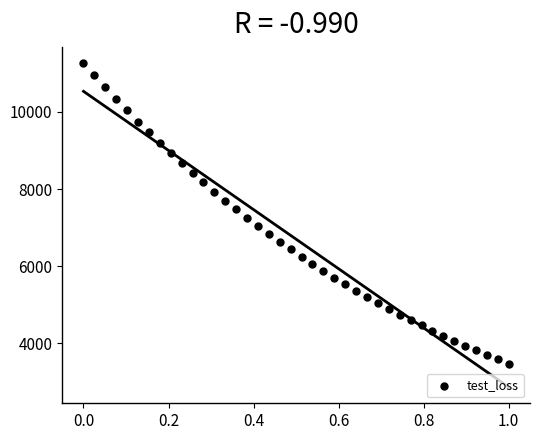

What is the range of Y values (max minus min)?

7789.5